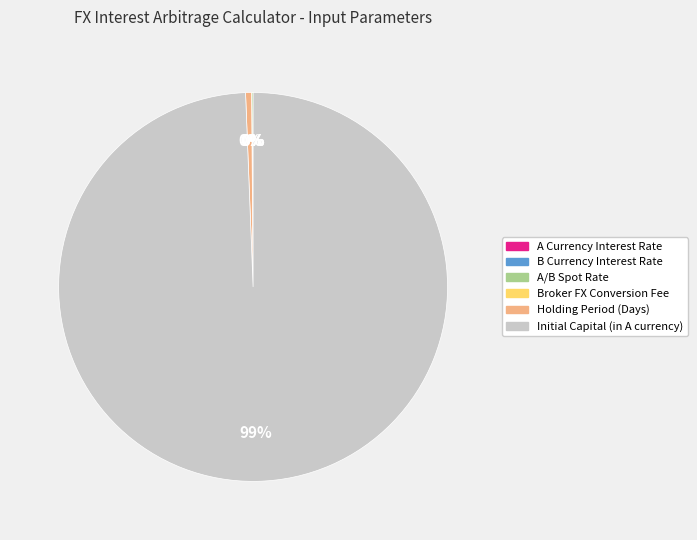

True or false: Initial Capital (in A currency) accounts for 85% of the total.

False